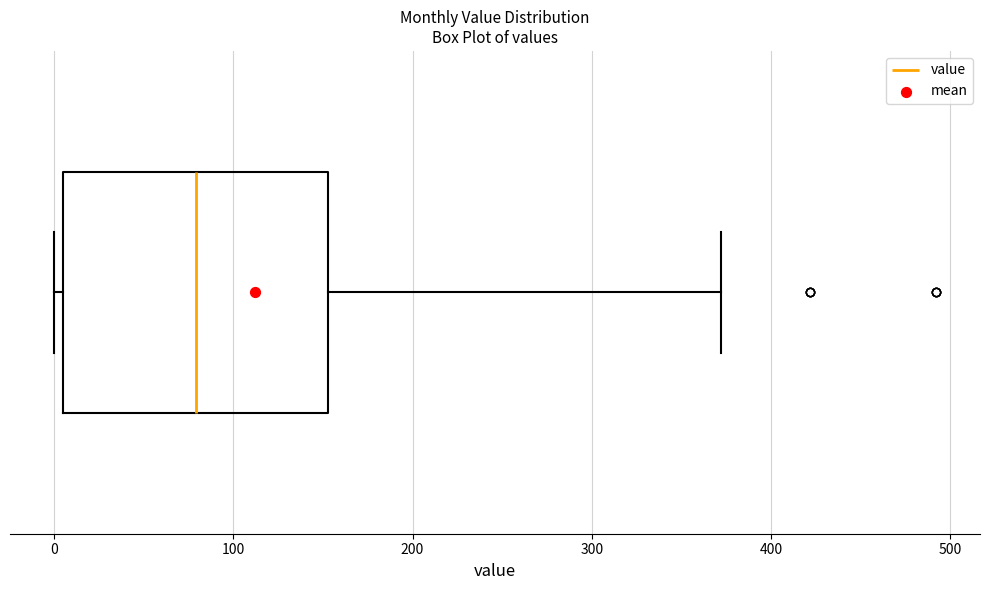

Read this box plot against the x-axis: the position of the median line, the range covered by the box, and the ends of both whiskers. The values are not printed on the chart, so give them approximately, as read against the axis.

median 80, box 10 to 150, whiskers 0 to 370